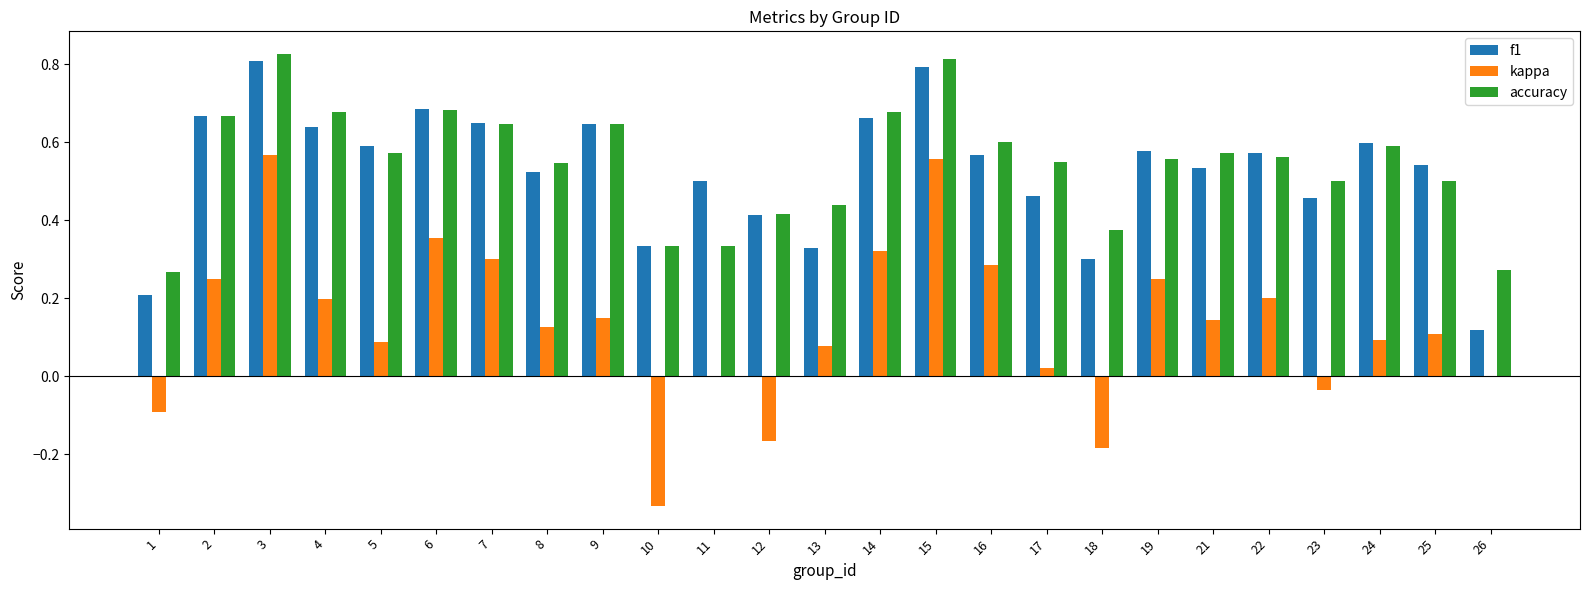

Between 7 and 12, which series saw the biggest shift?

kappa